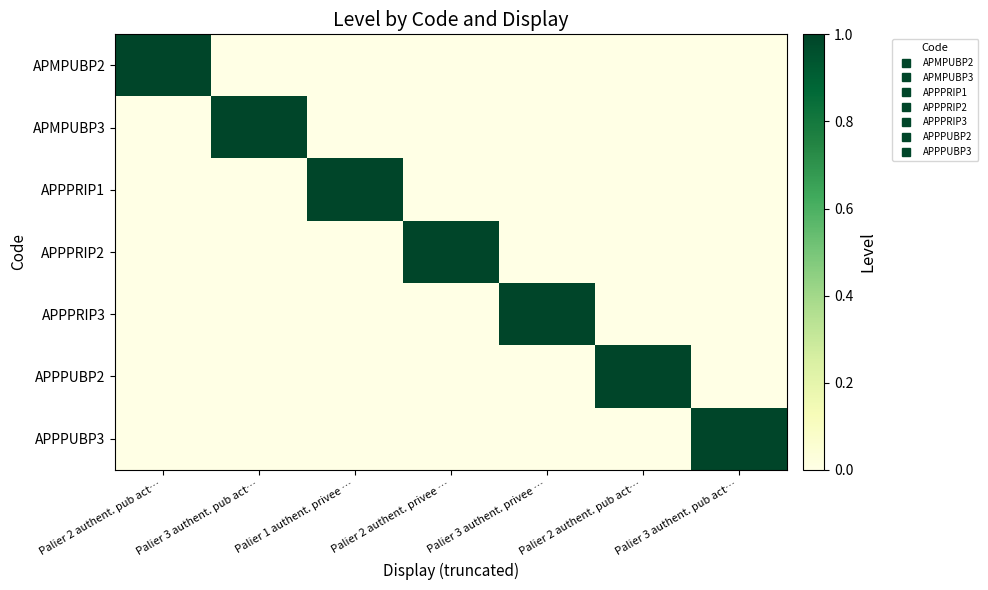

Which series has the largest range (max minus min)?

APMPUBP2